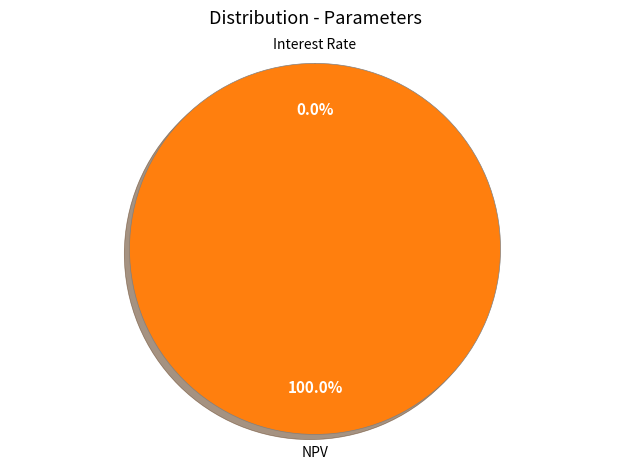

Does NPV represent more than half of the total?

Yes